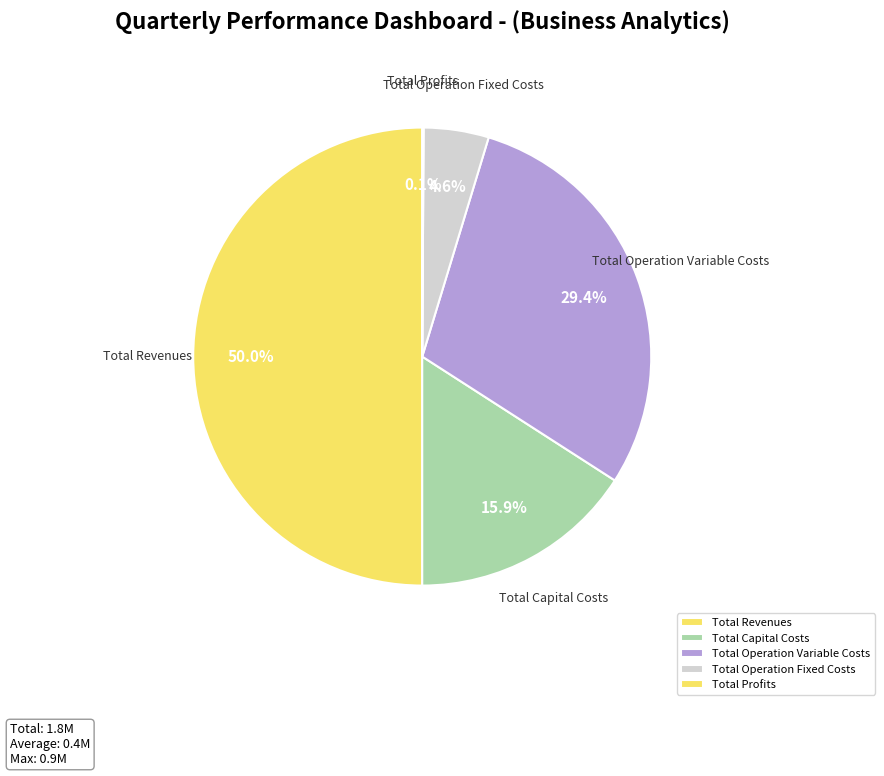

What is the ratio of the value at Total Operation Variable Costs to the value at Total Operation Fixed Costs?

6.4